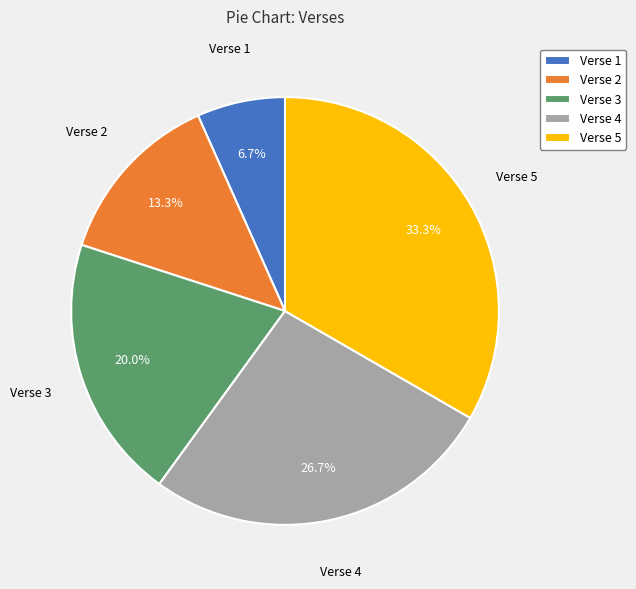

Which has a higher value, Verse 5 or Verse 4?

Verse 5